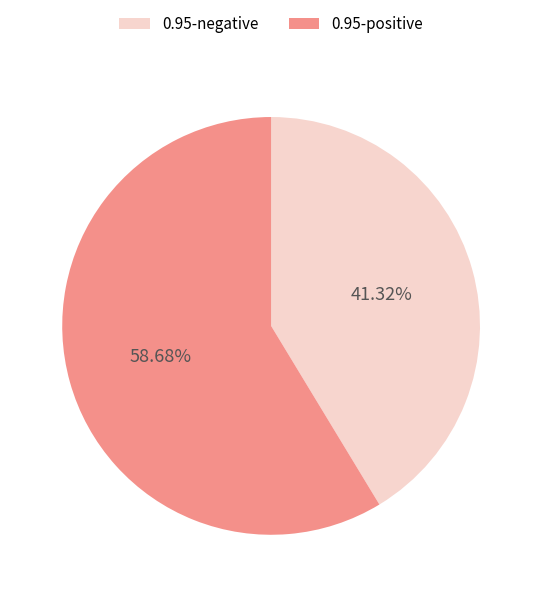

Which category has the biggest portion of the pie?

0.95-positive